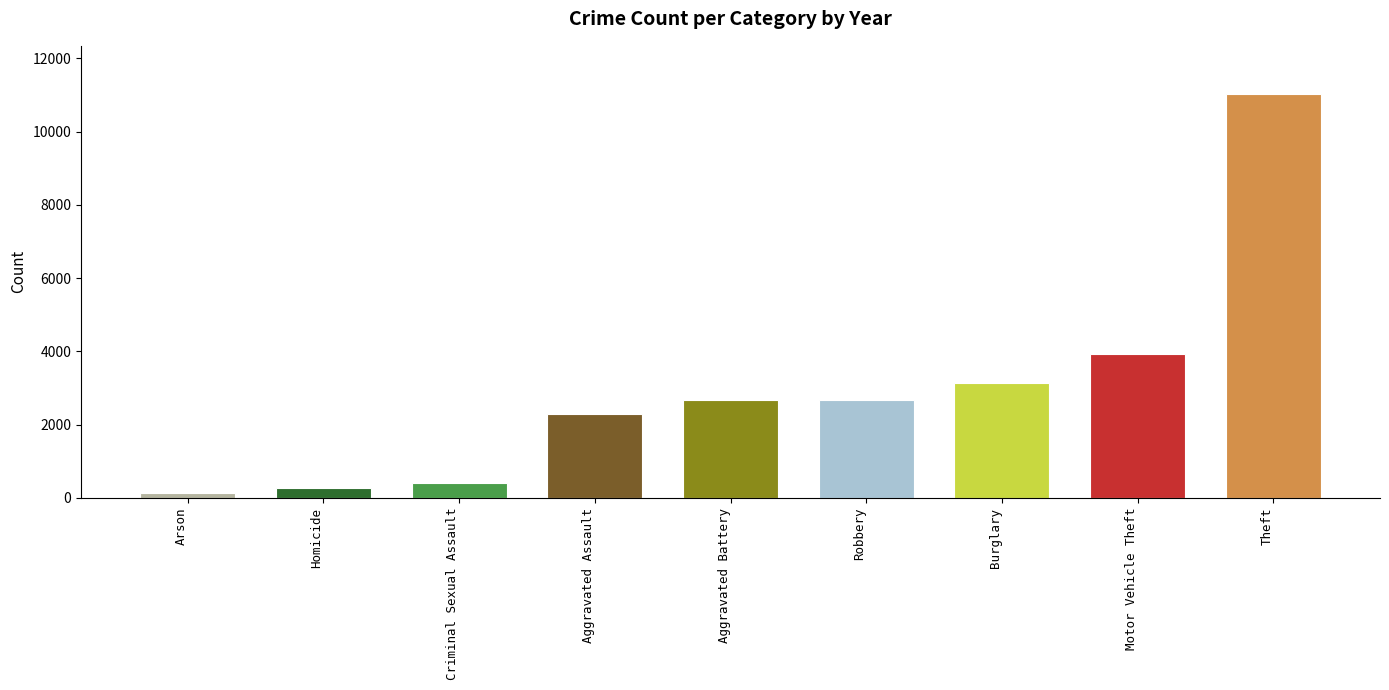

Does the chart contain stacked bars?

No